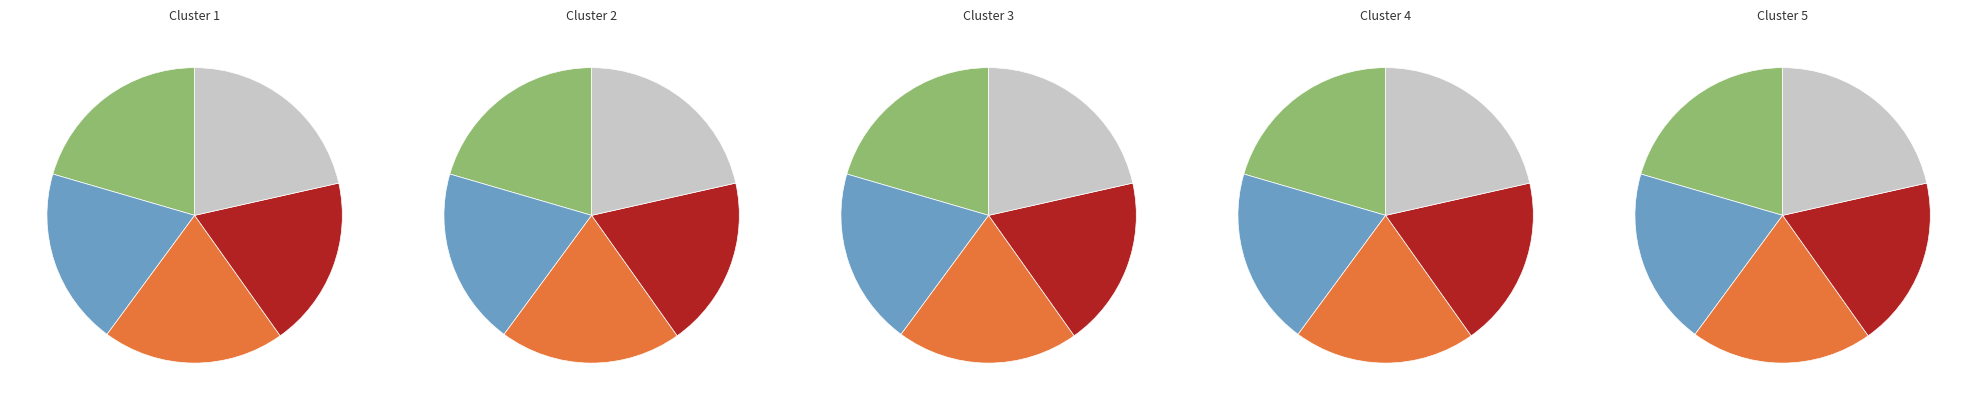

True or false: 4 accounts for 24% of the total.

False